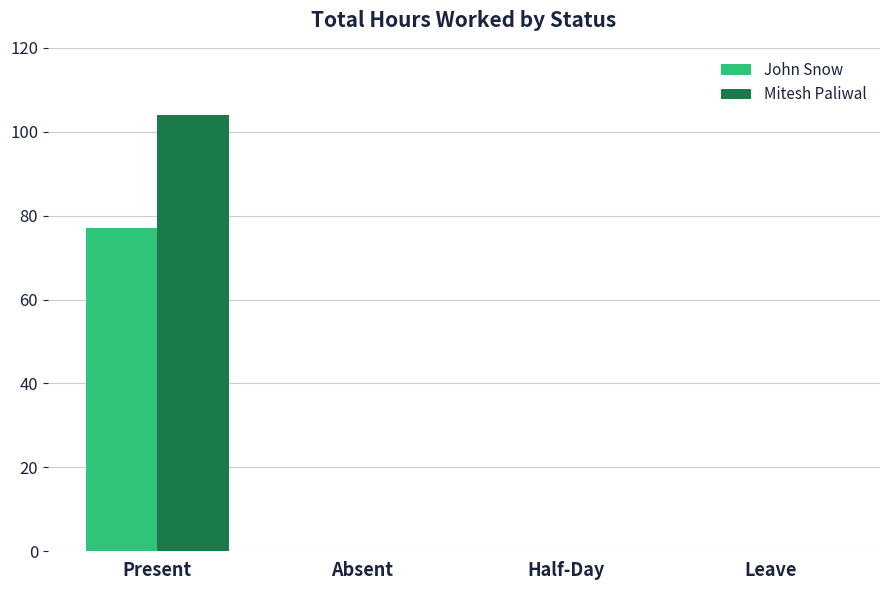

What is the sum of all John Snow values?

77.0